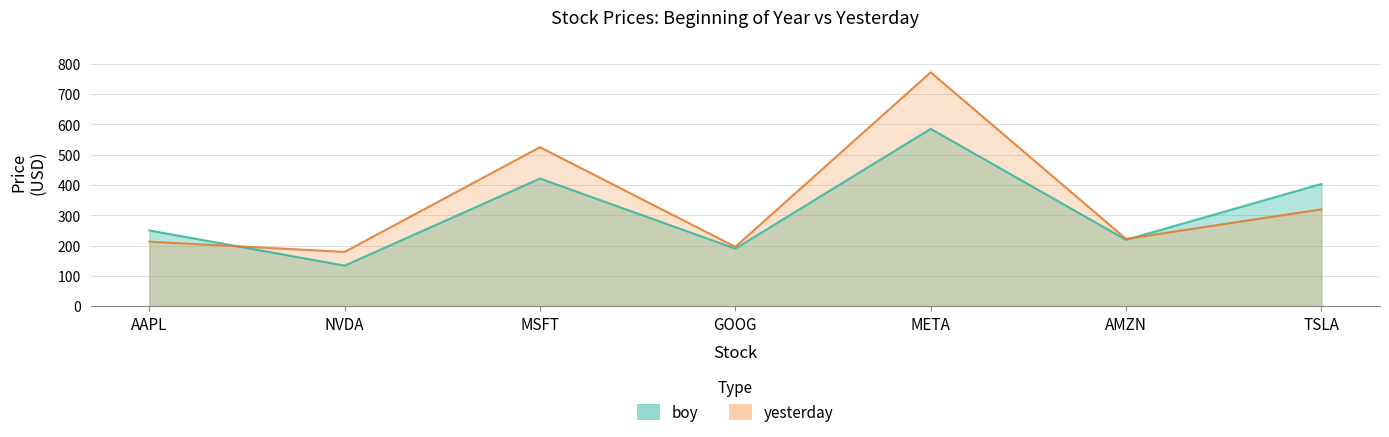

Rank the series by their maximum value, from highest to lowest.

yesterday, boy